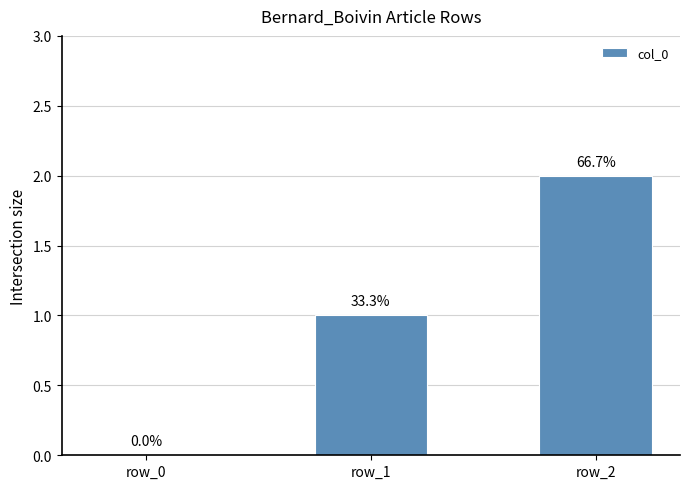

Reading right to left, list all the values displayed in this chart.

row_2=2	row_1=1	row_0=0